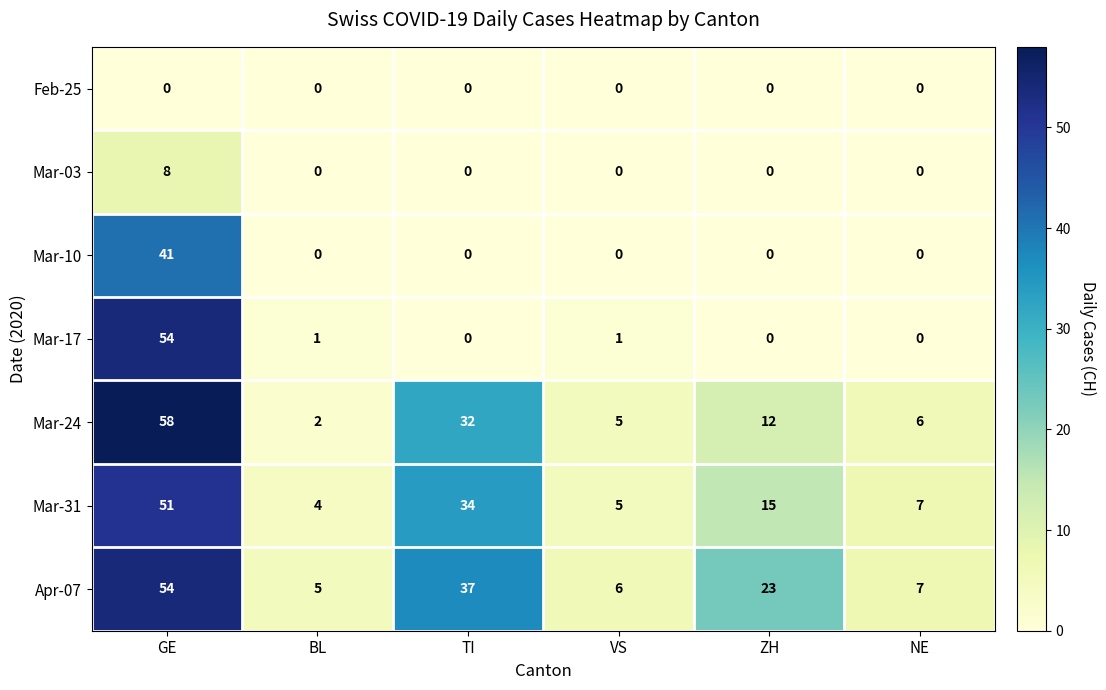

What is the sum of the Apr-07 values at ZH and BL?

28